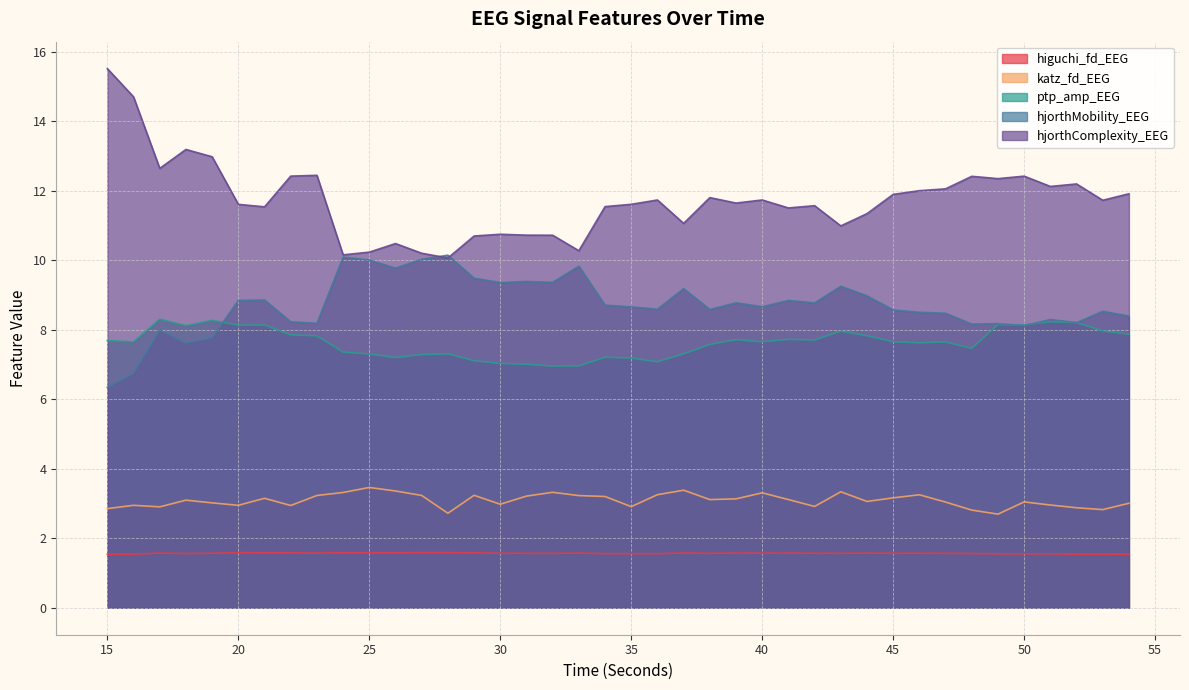

What is the value of the hjorthMobility_EEG point at the 12th from the left?

9.8